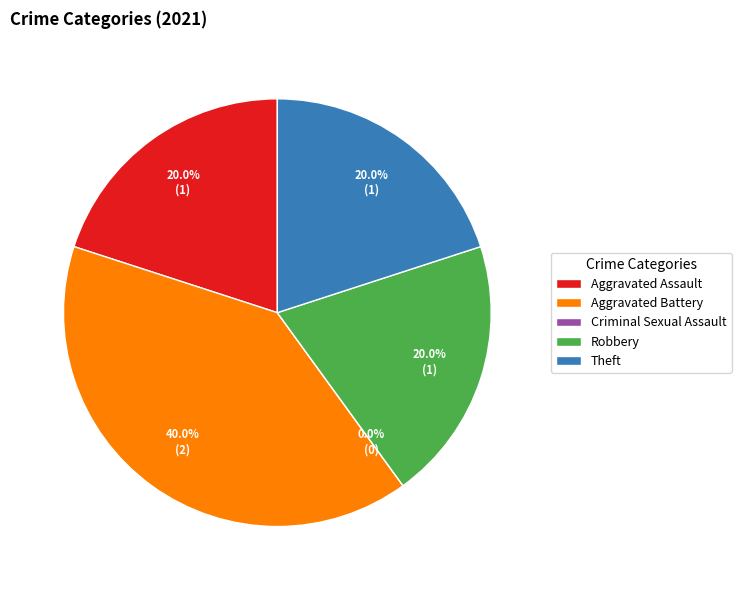

Is it true that Aggravated Battery is 54% of the pie?

False